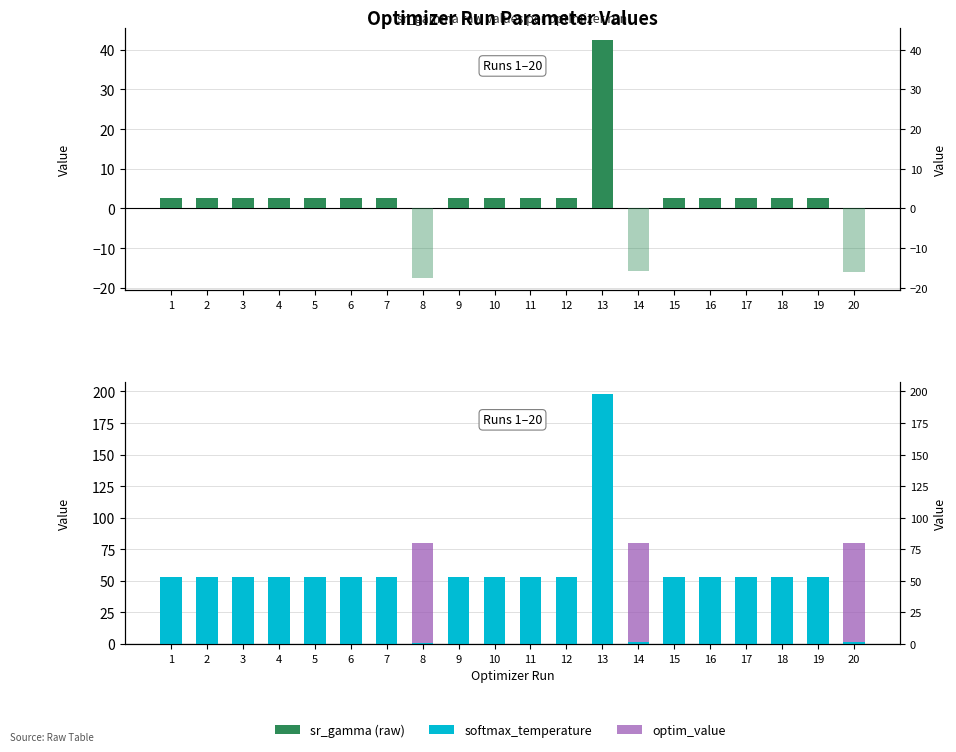

What are all the series names shown in the legend?

sr_gamma (raw), softmax_temperature, optim_value